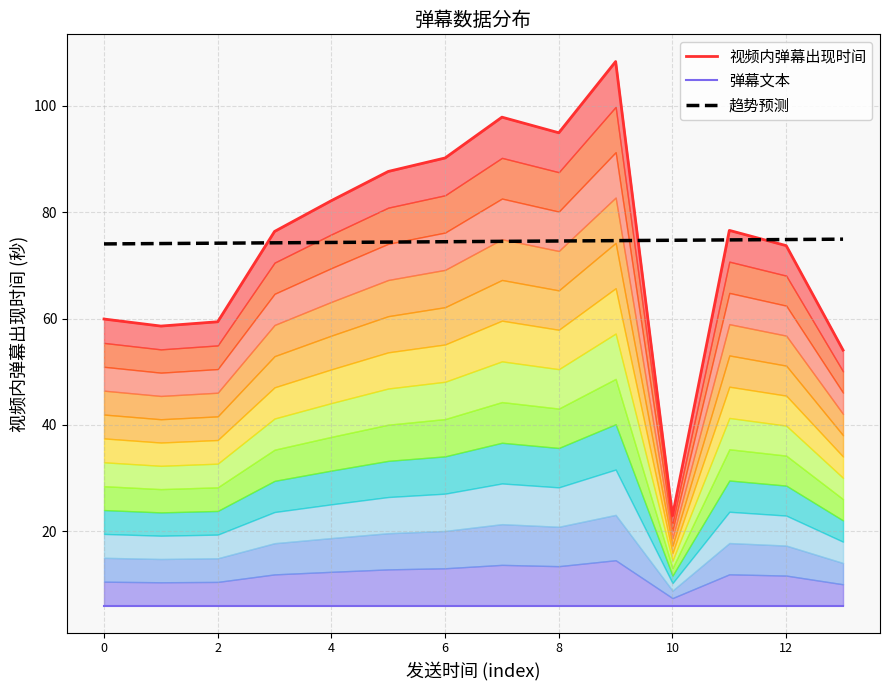

How many lines are shown in the chart?

3